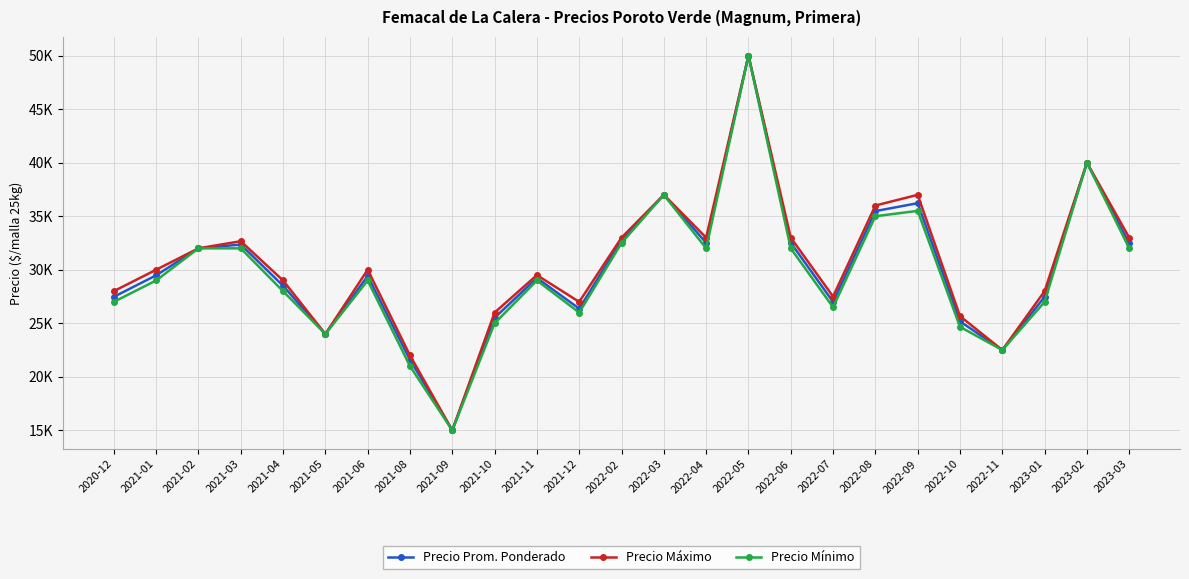

True or false: Precio Prom. Ponderado has more than 1 points higher than both neighbors.

True